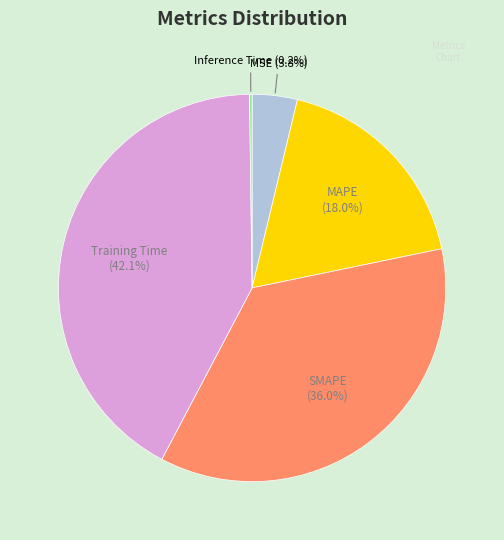

To the nearest percent, what is the average slice percentage?

20%